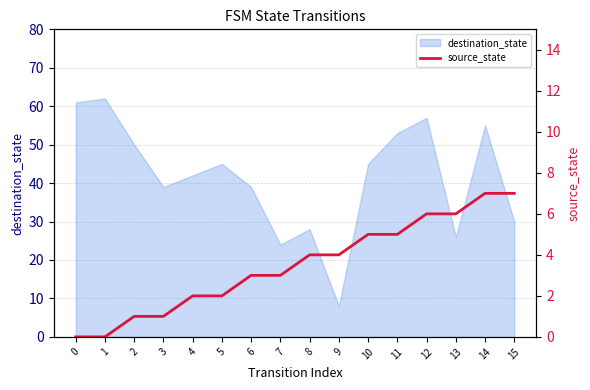

Is it true that destination_state equals 55 at 14?

True